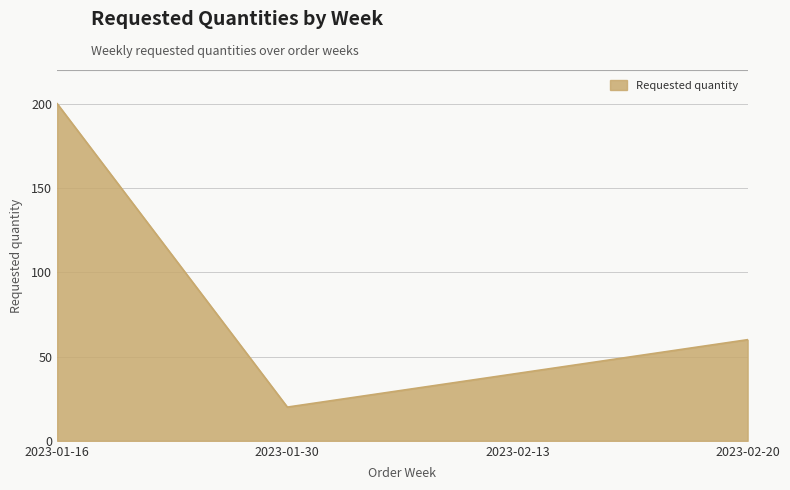

Does the chart display data point markers on the line(s)?

No